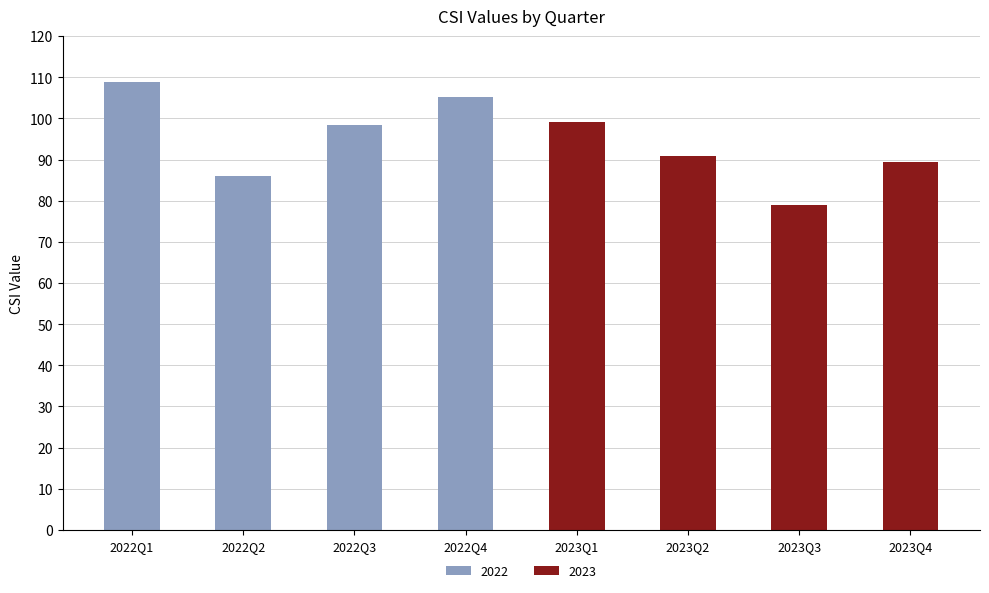

What is the difference between the values at 2023Q3 and 2023Q2?

11.9